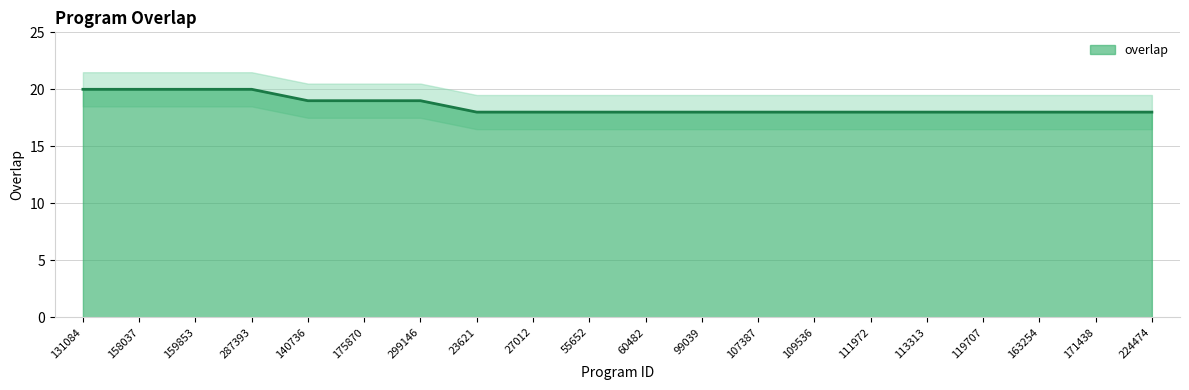

What is the ratio of the value at 119707 to the value at 23621?

1.0